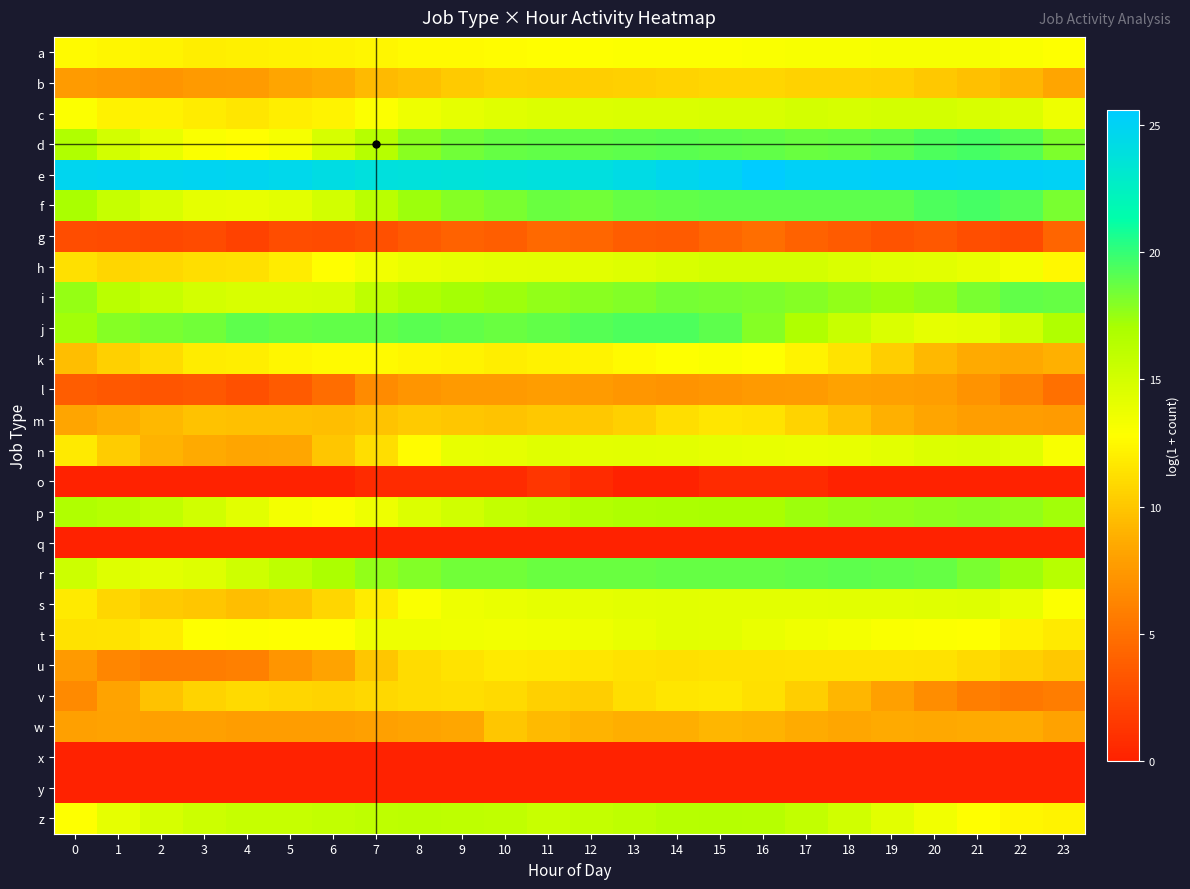

Between 3 and 20, which is larger?

20